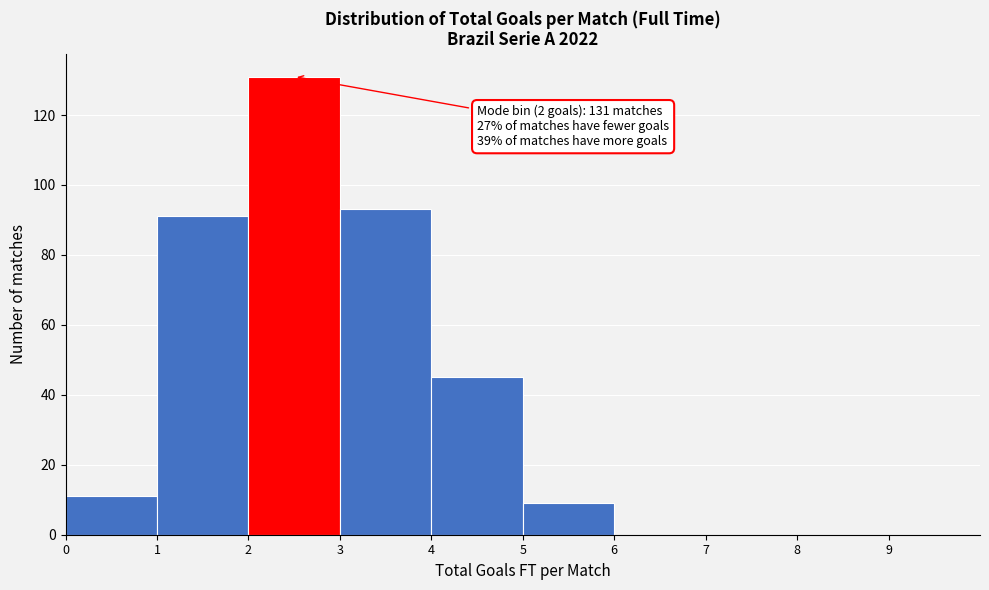

Which range on the x-axis has the tallest bar?

2 to 3